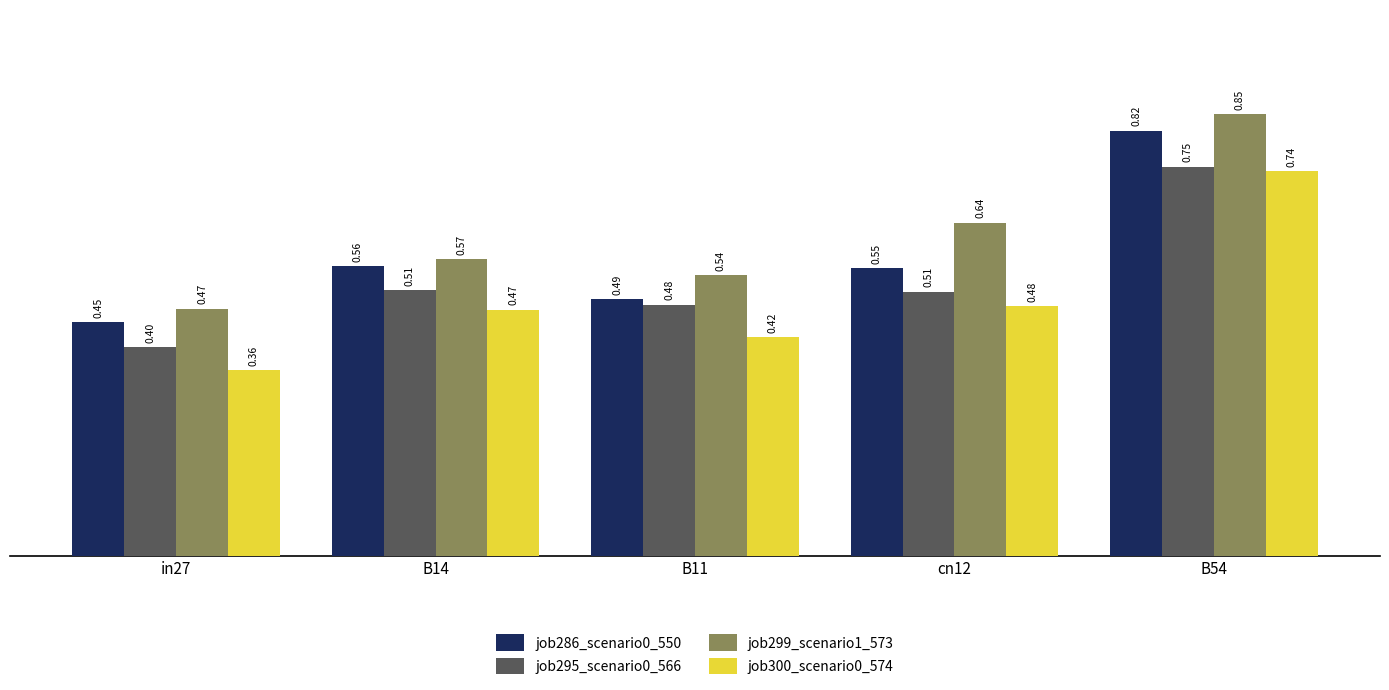

Which series changed the most between cn12 and B54?

job286_scenario0_550